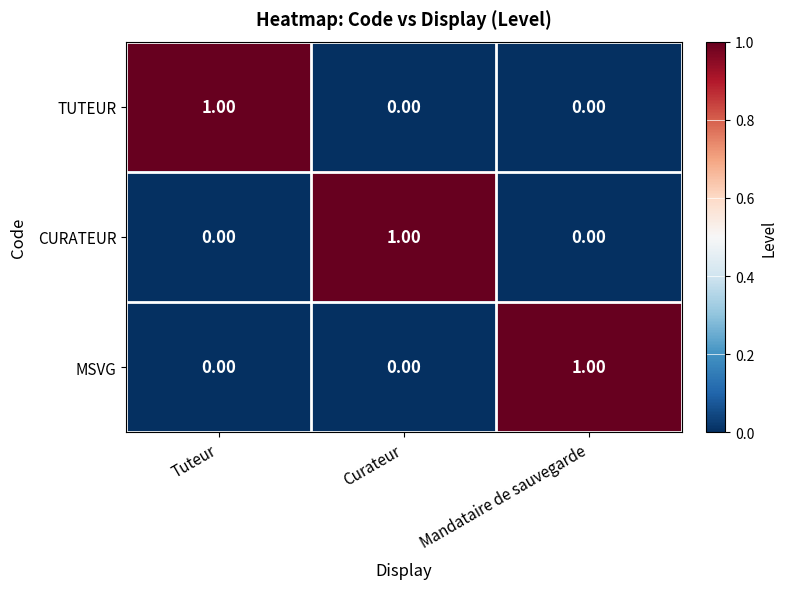

At how many categories does at least one series exceed 0?

3